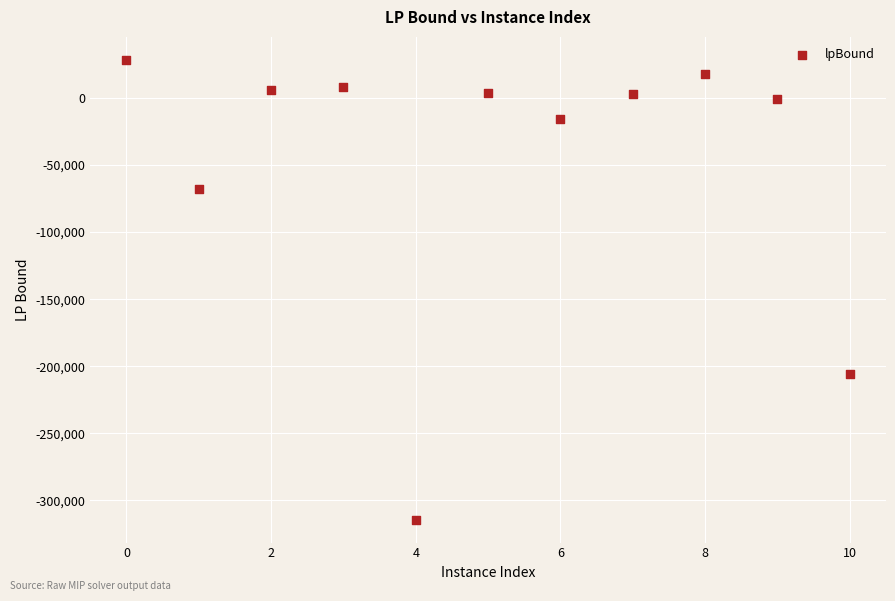

What is the range of X values (max minus min)?

10.0